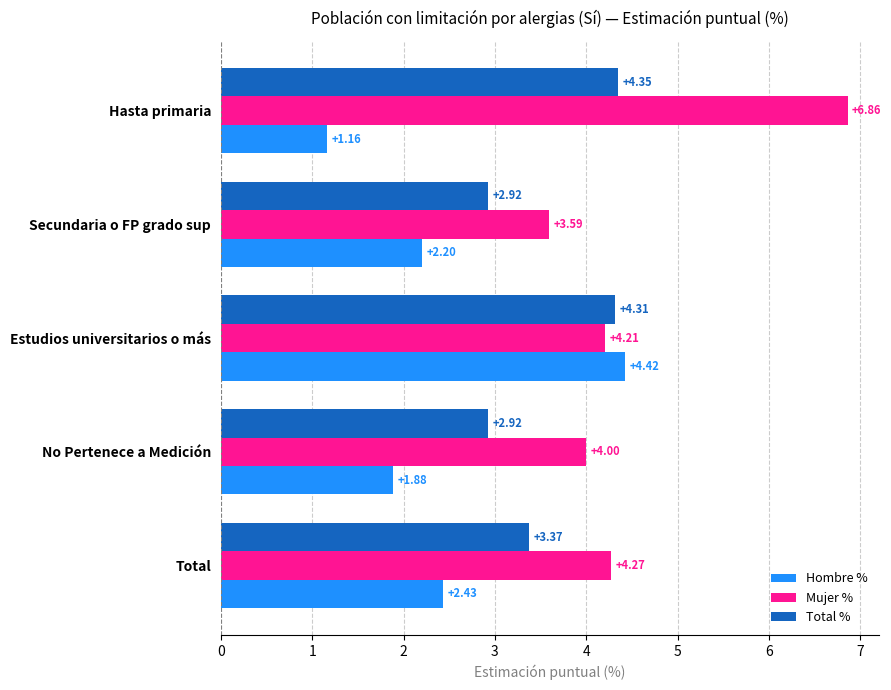

Which category has the highest value across all series?

Hasta primaria